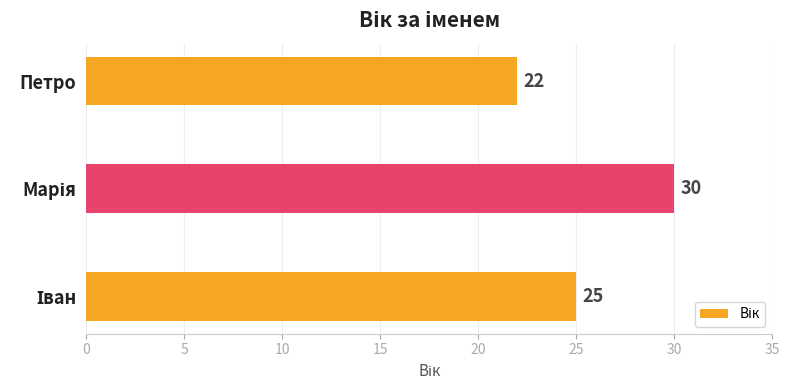

The chart shows a value of 22 at Петро. True or false?

True